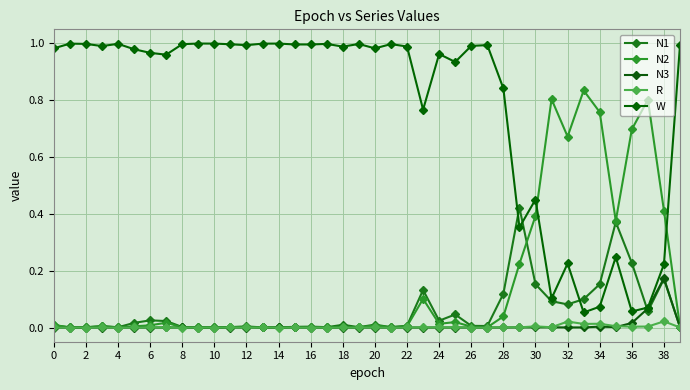

True or false: R and W intersect in this chart.

False